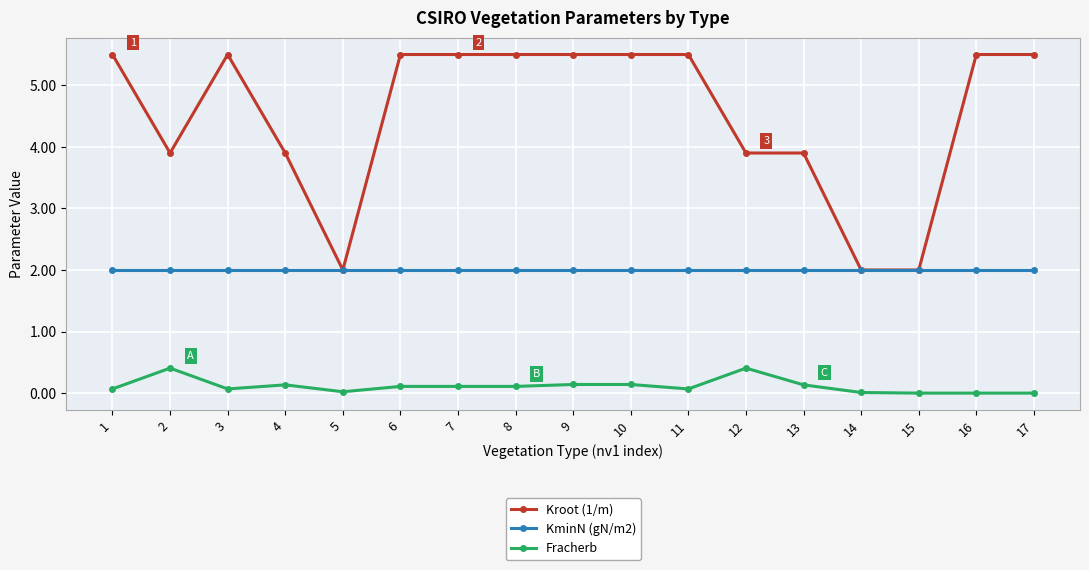

What is the greatest value displayed?

5.5